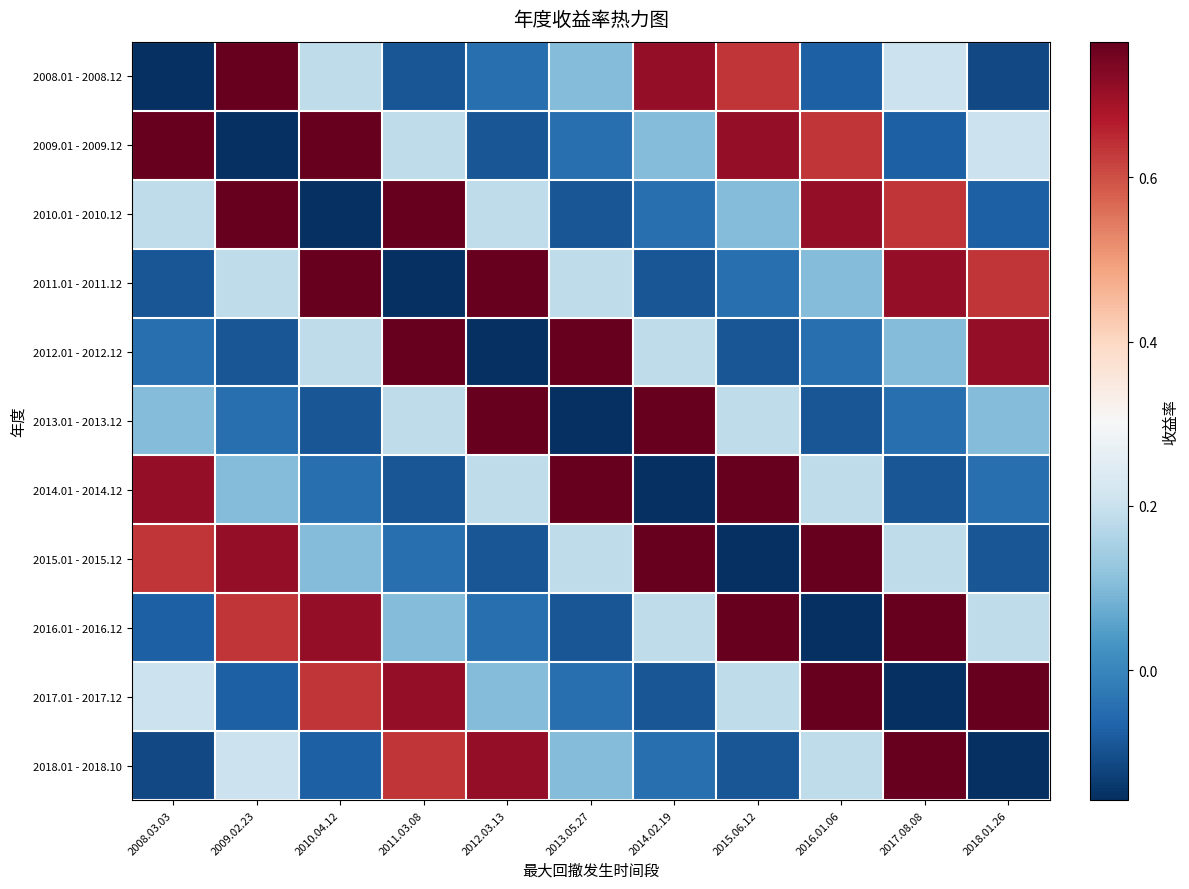

Which series changed the most between 2008.03.03 and 2009.02.23?

2008.01 - 2008.12